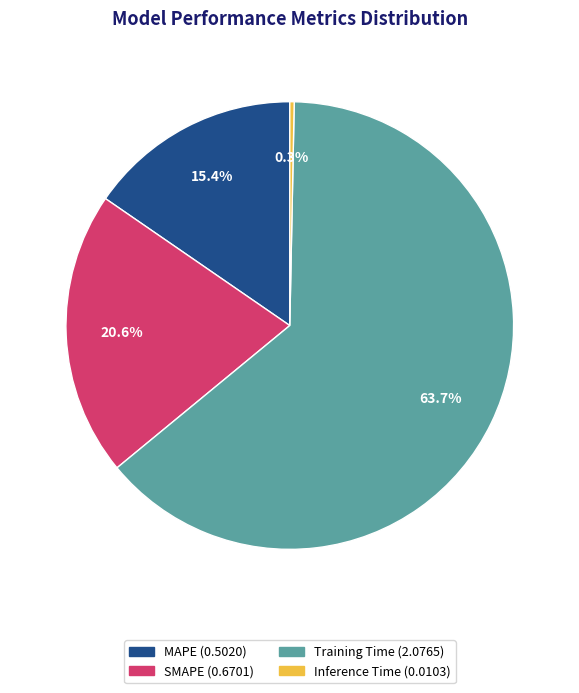

Is it true that Training Time is 54% of the pie?

False